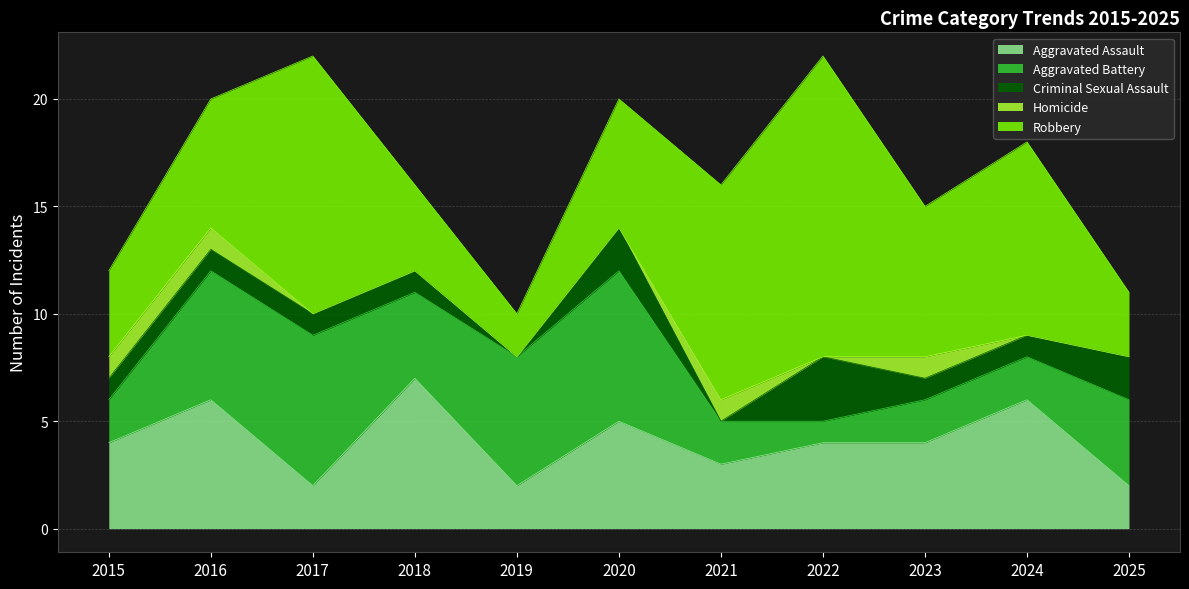

What is the spread (max minus min) of values at 2016?

5